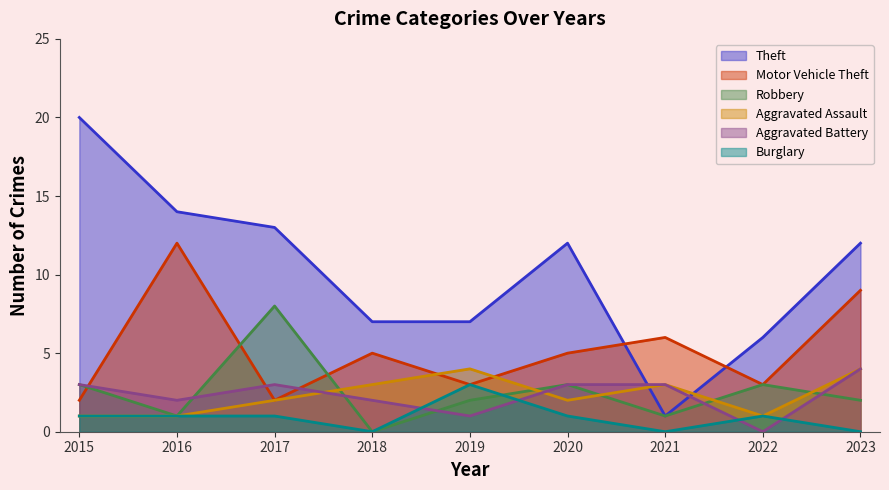

Does the chart display data point markers on the line(s)?

No